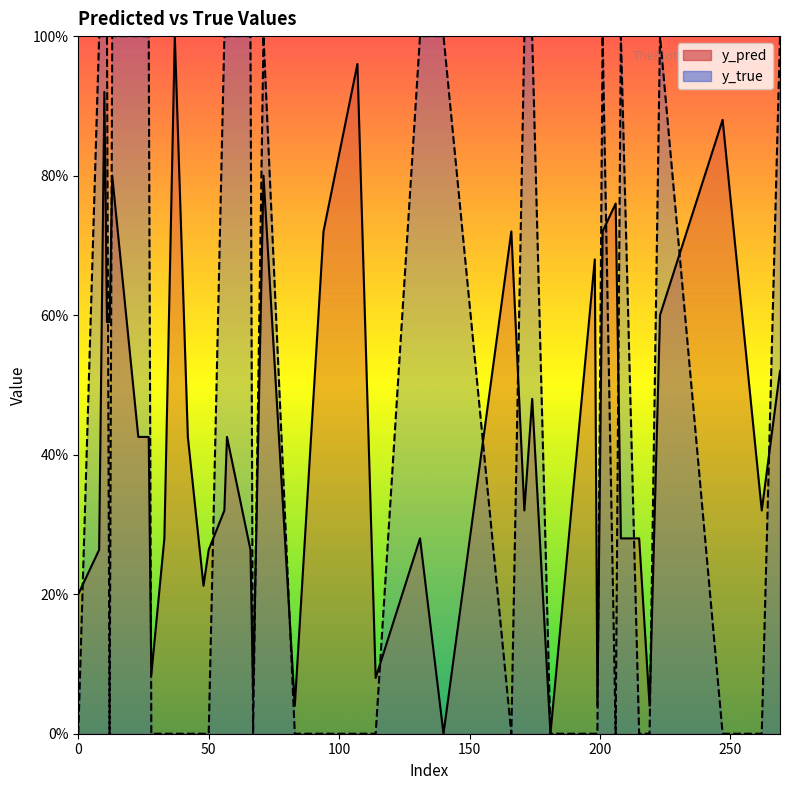

After their last crossing, which series has the higher values: y_pred or y_true?

y_pred